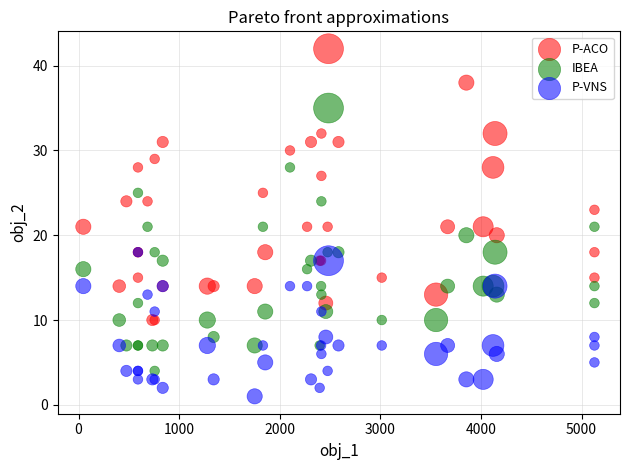

Which series contains the lowest Y value?

P-VNS